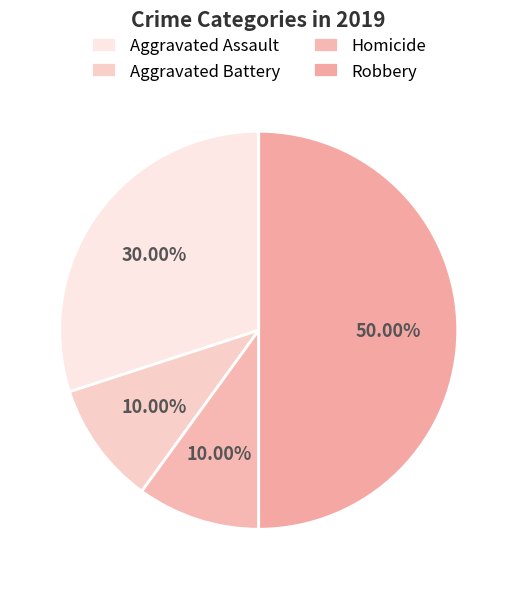

Is there any slice that represents more than half of the pie?

No